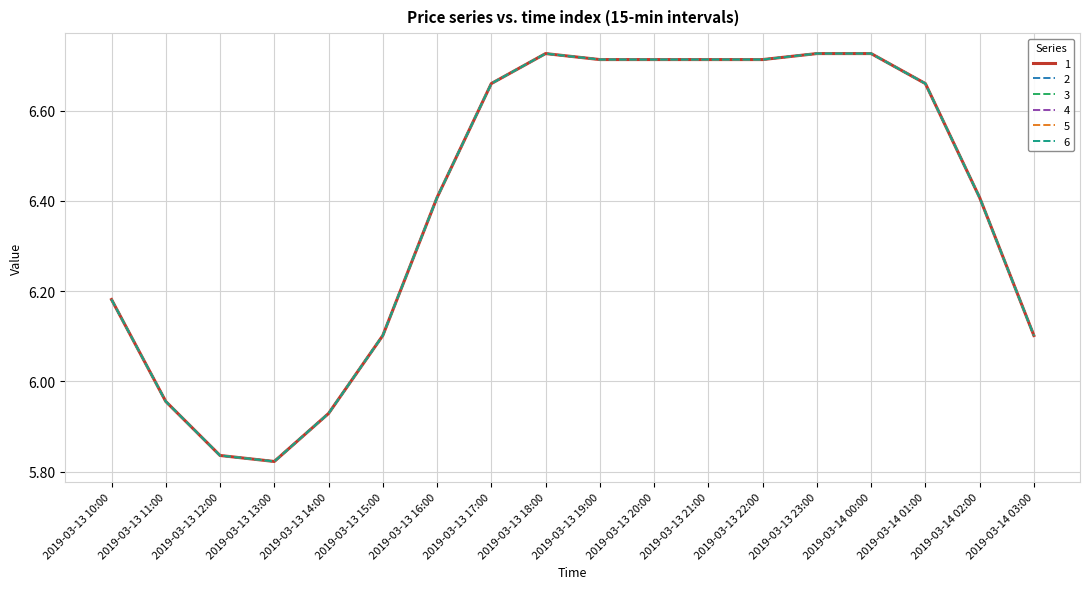

What position from the right is 2019-03-13 18:00?

10